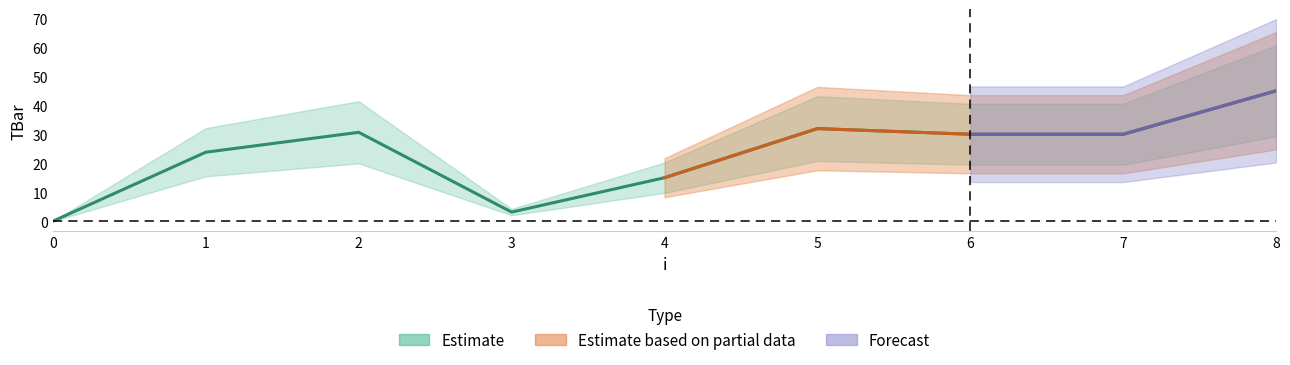

Rank the categories by value from lowest to highest.

0, 3, 4, 1, 6, 7, 2, 5, 8